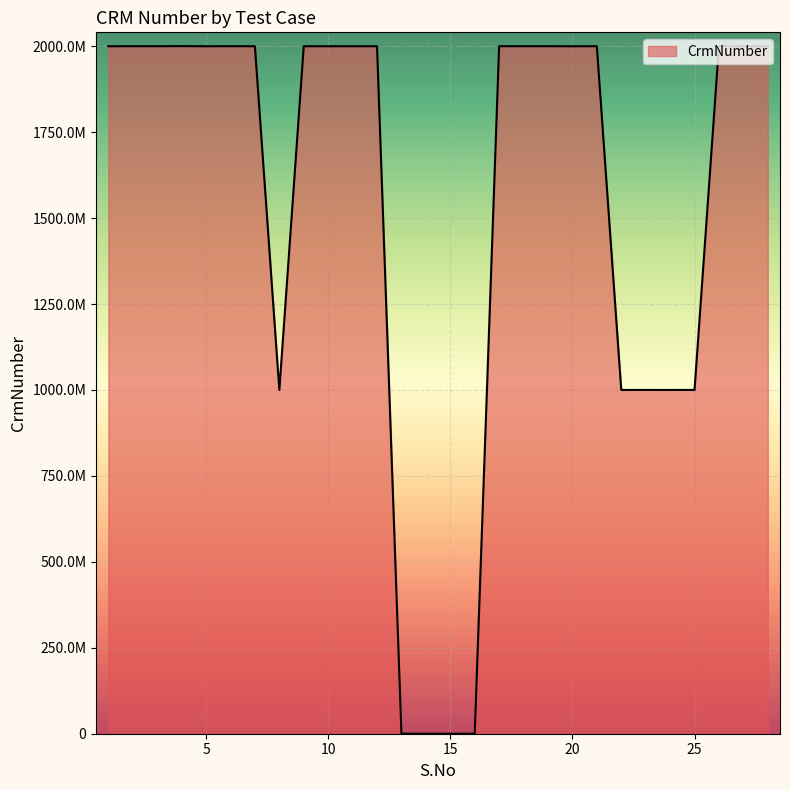

Reading left to right, extract all data points from this chart.

2000015495	2000159954	2000159954	2000364385	2000016661	2000159954	2000016661	1000068011	2000052539	2000052539	2000052539	2000052539	0	0	0	0	2000214497	2000088815	2000088815	2000004400	2000088815	1000127492	1000157442	1000127492	1000127492	2000494159	2000037858	2000037858